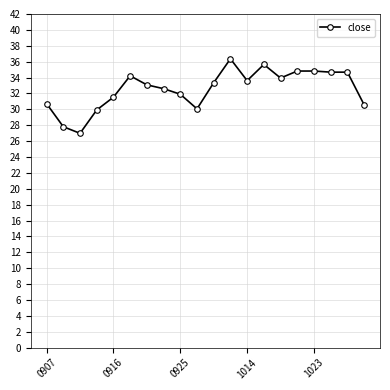

What is the difference between the maximum and minimum values?

9.4